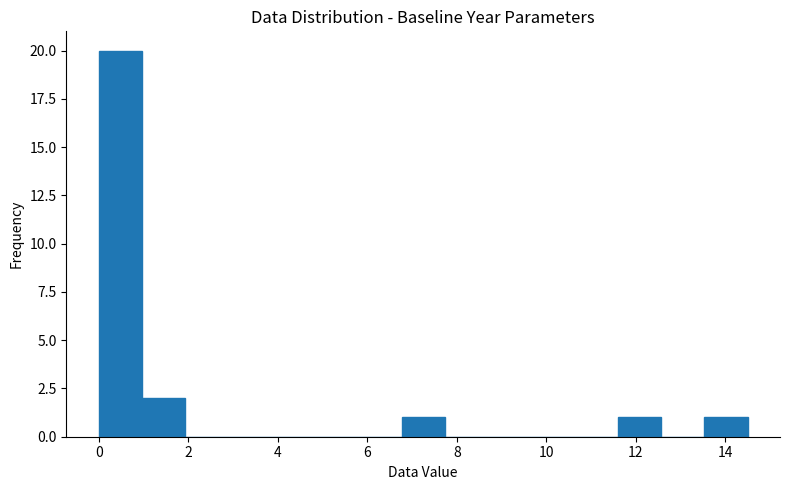

Reading left to right, list every bar in this chart as the range it spans on the x-axis followed by its height. Neither the bar edges nor the heights are printed on the chart, so give them approximately, as read against the axes.

0.0 to 1.0: 20
1.0 to 2.0: 2
2.0 to 3.0: 0
3.0 to 3.8: 0
3.8 to 4.8: 0
4.8 to 5.8: 0
5.8 to 6.8: 0
6.8 to 7.8: 1
7.8 to 8.8: 0
8.8 to 9.6: 0
9.6 to 10.6: 0
10.6 to 11.6: 0
11.6 to 12.6: 1
12.6 to 13.6: 0
13.6 to 14.6: 1